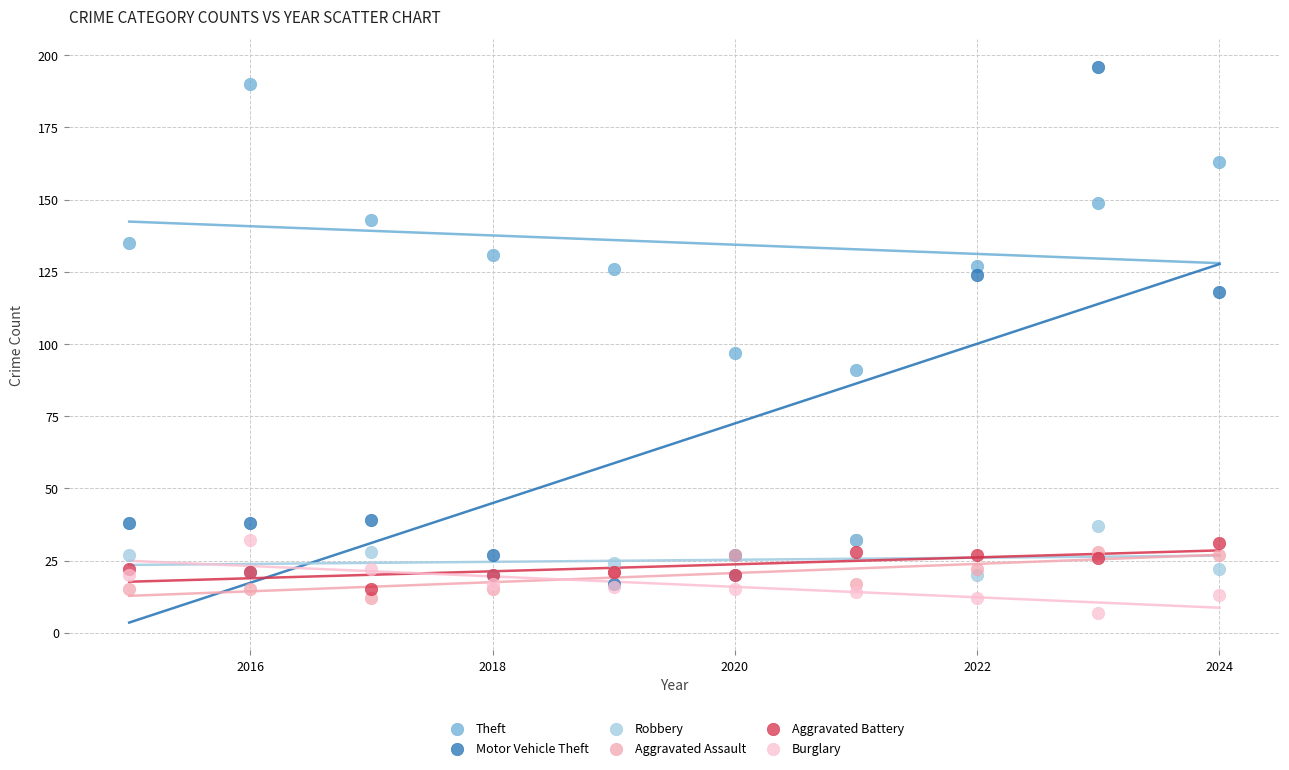

Which series reaches the minimum Y coordinate?

Burglary